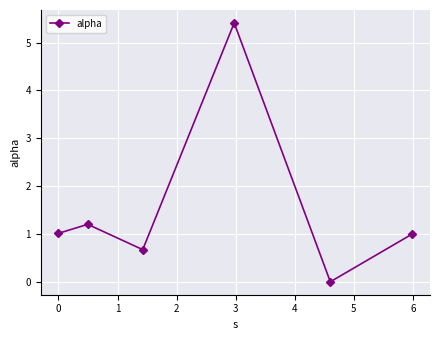

How many interior local valleys (lower than both neighbors) does the data have?

2